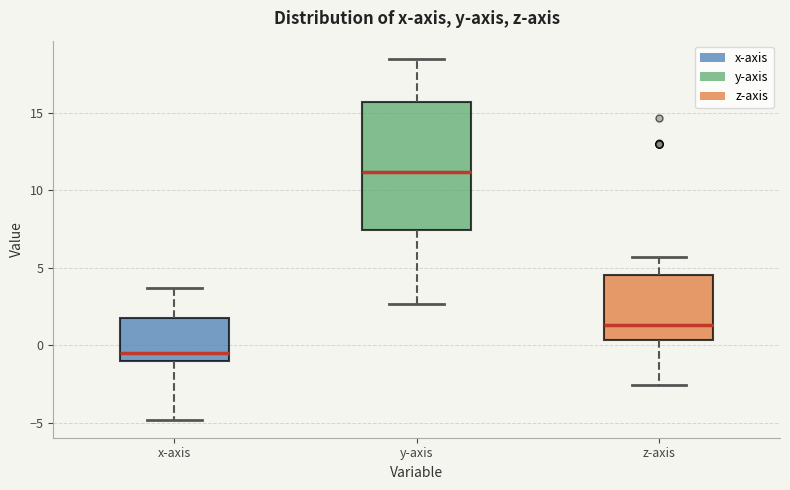

Which box has the highest median line?

y-axis